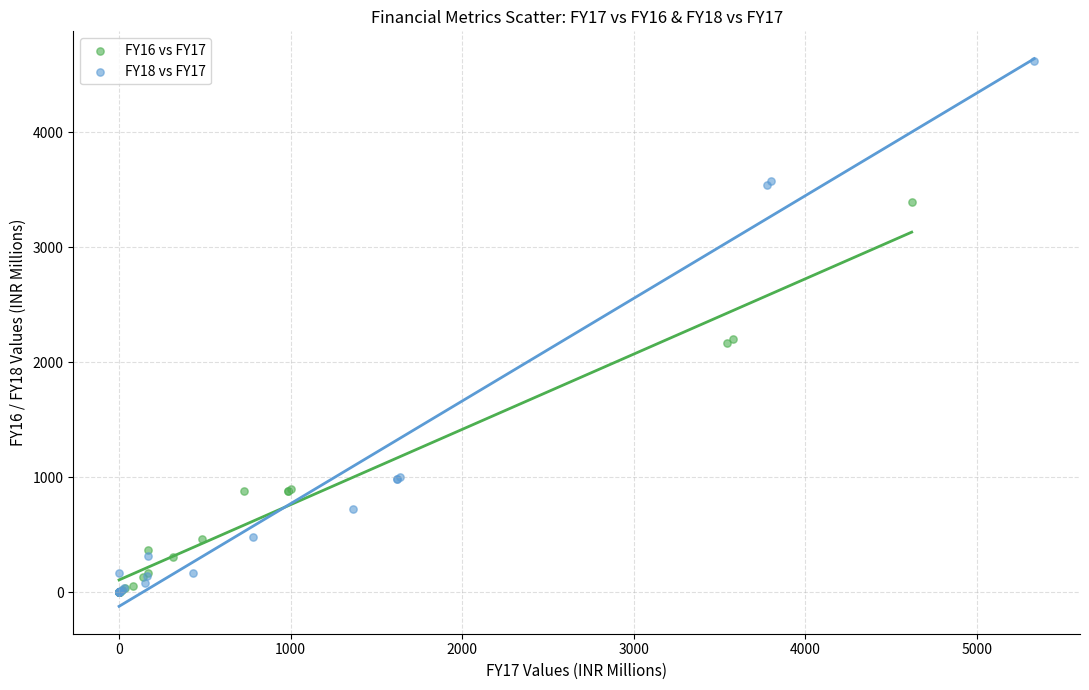

Which series reaches the maximum Y coordinate?

FY18 vs FY17